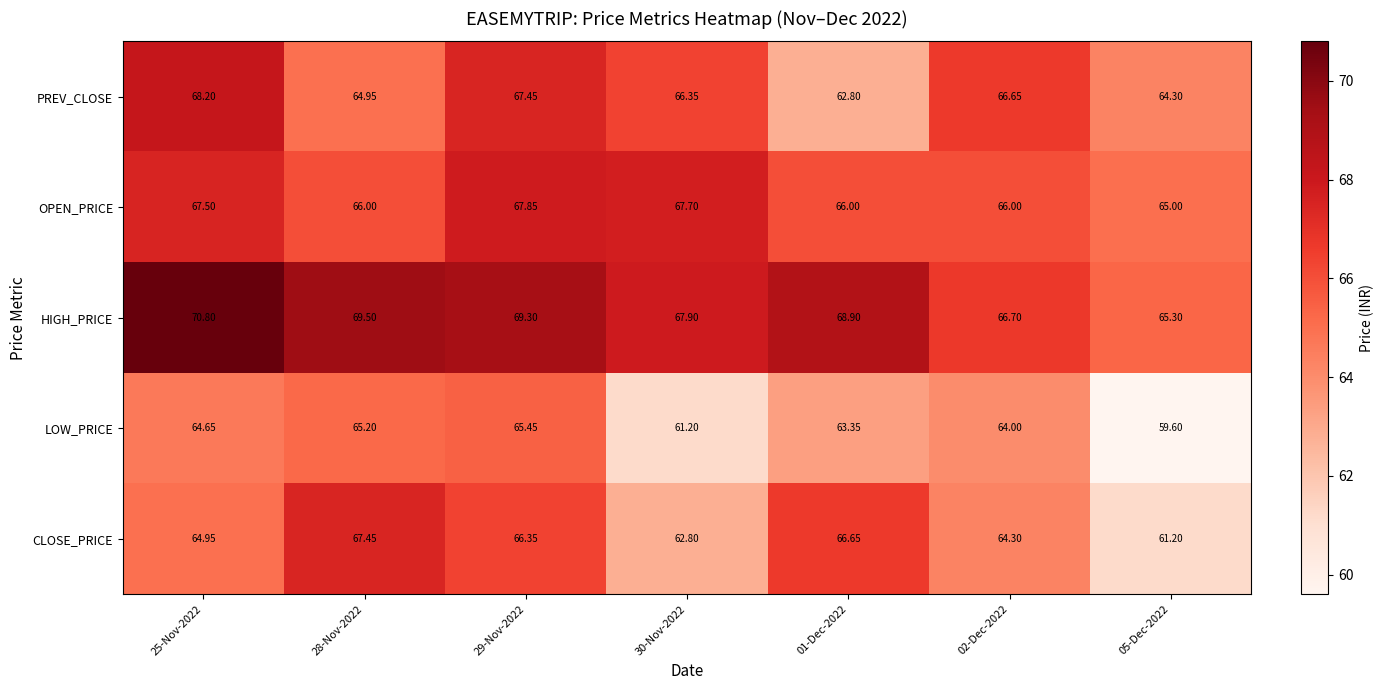

List the series in order of their peak value, highest first.

HIGH_PRICE, PREV_CLOSE, OPEN_PRICE, CLOSE_PRICE, LOW_PRICE